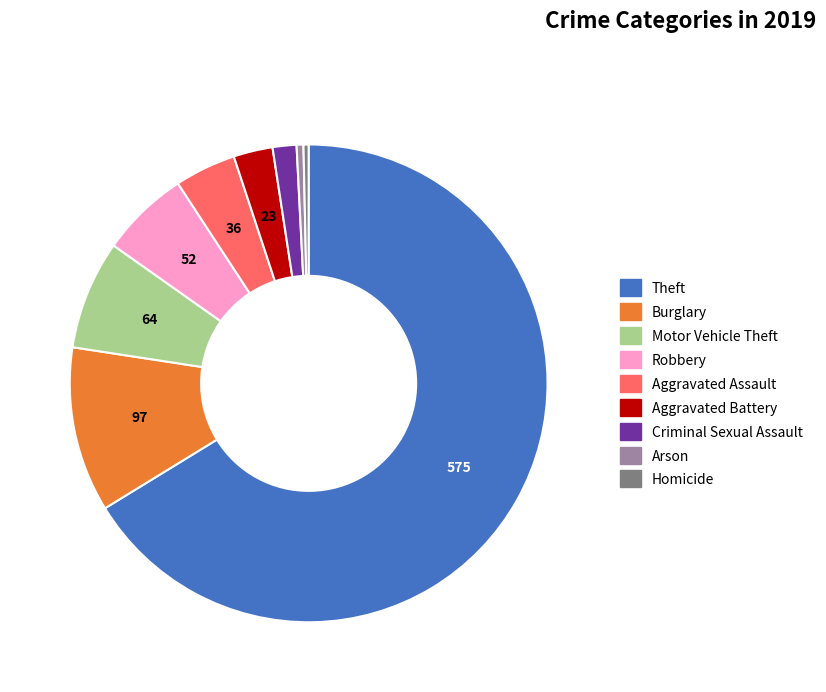

True or false: Theft accounts for 66% of the total.

True